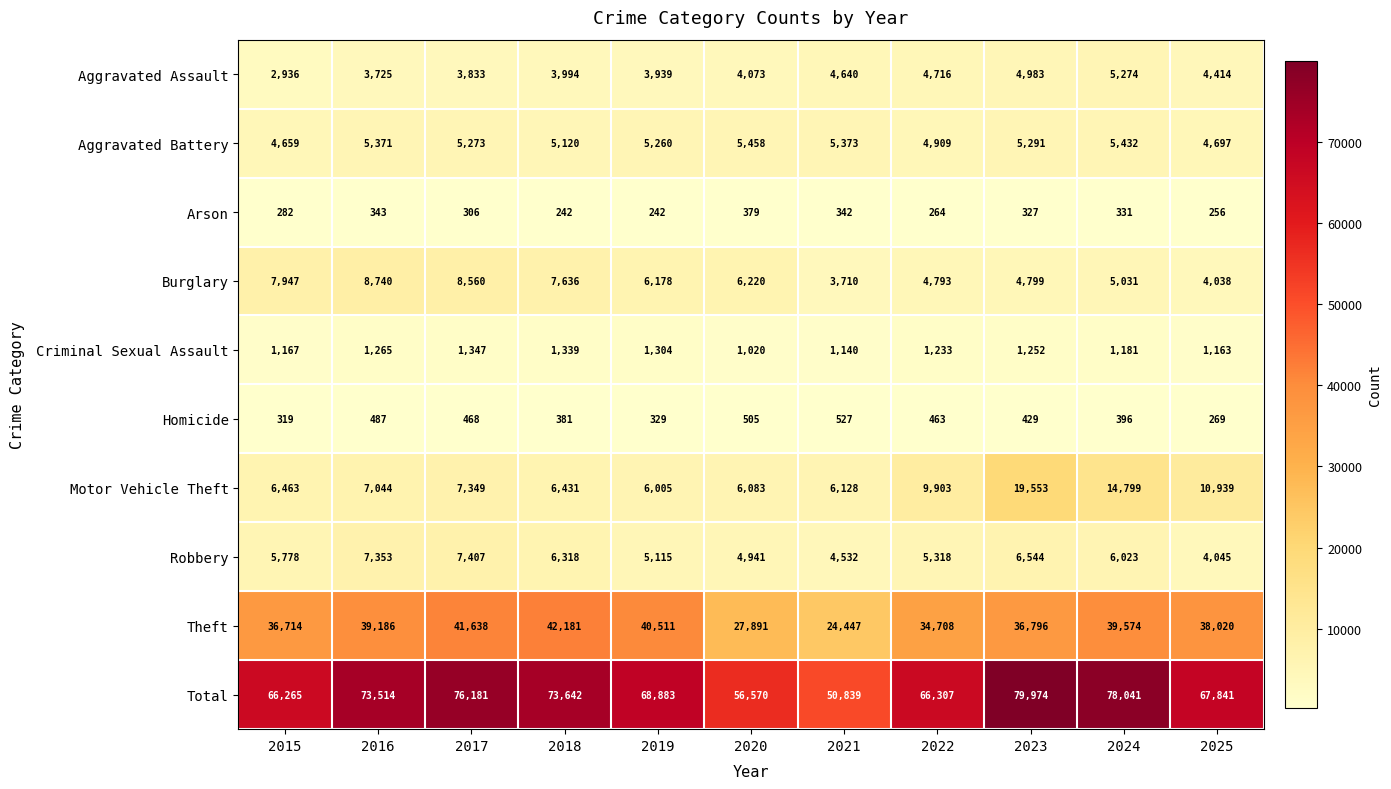

What is the minimum value shown in the chart?

242